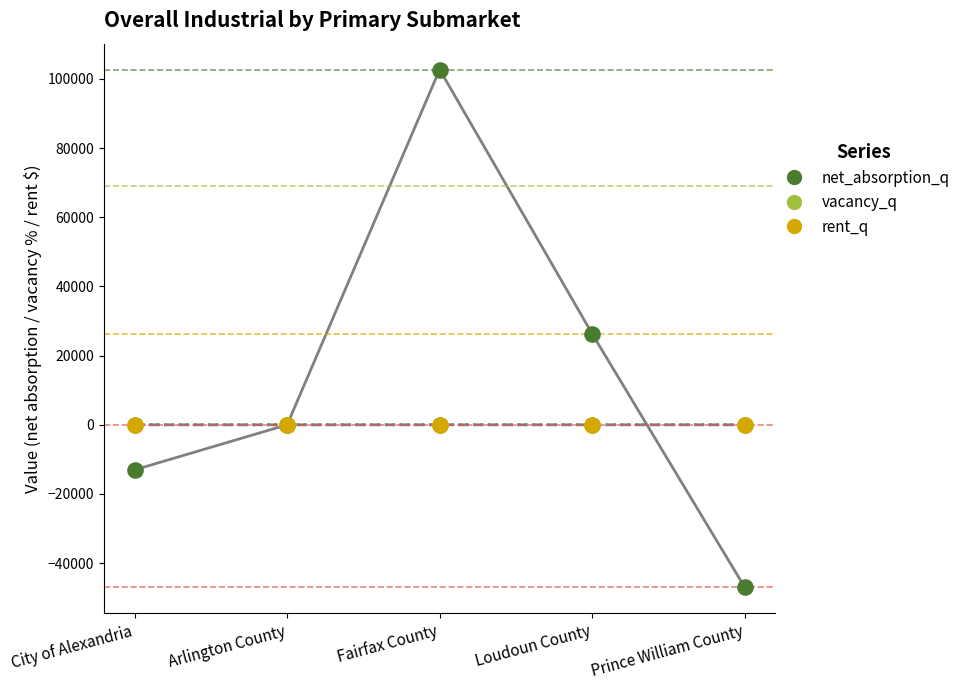

Which series contains the lowest Y value?

net_absorption_q